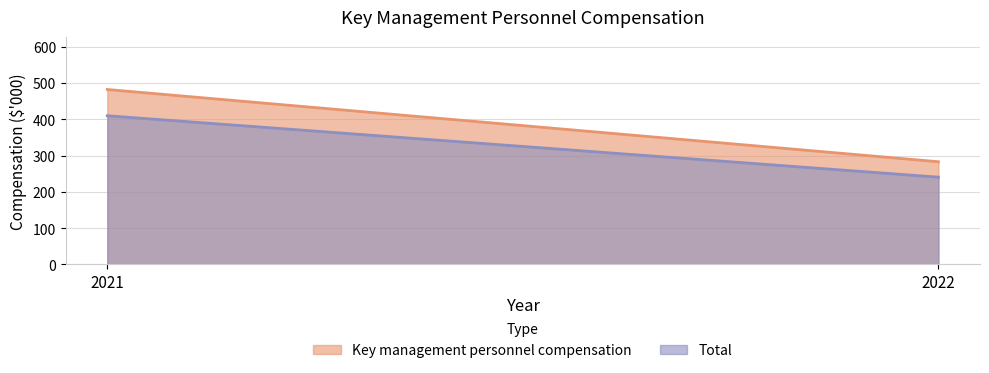

Which series has the largest total across all categories?

Key management personnel compensation